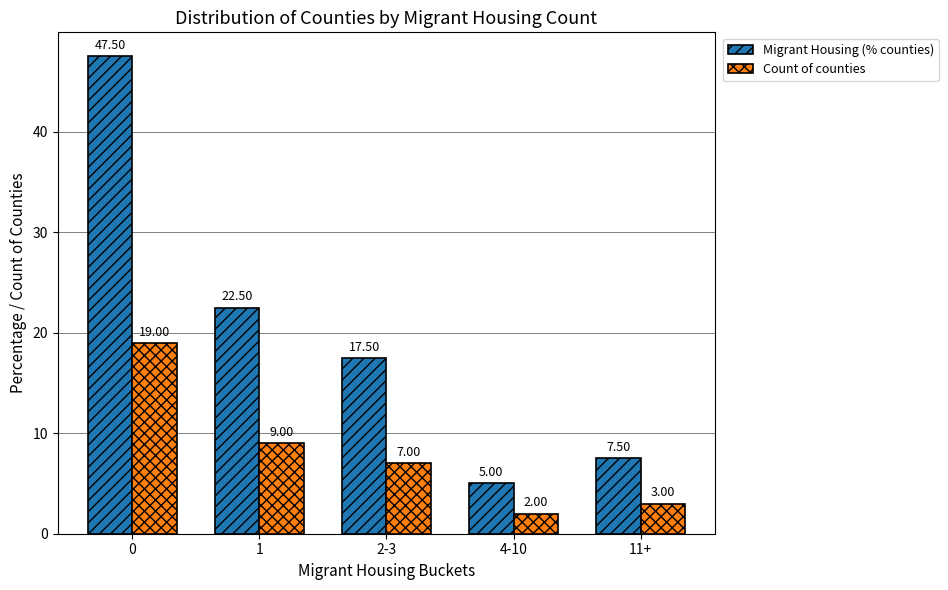

How many data points does each series have?

5